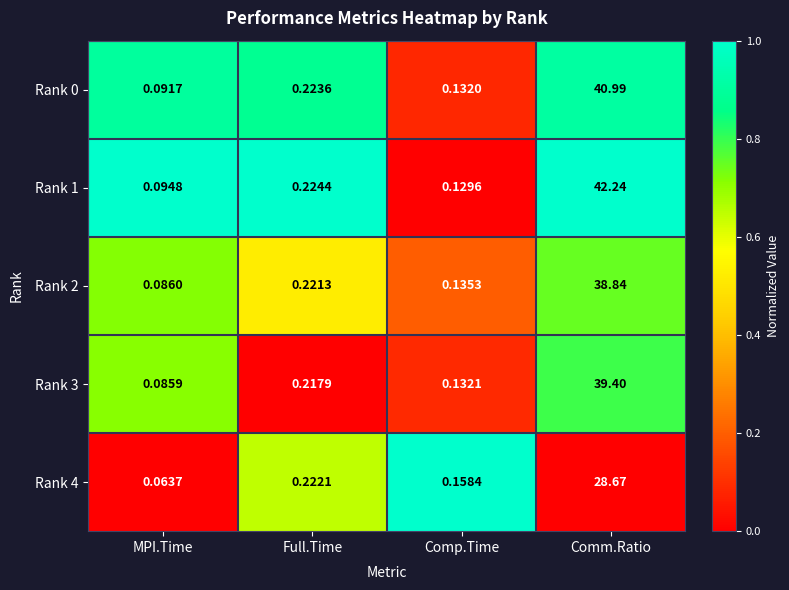

Where is Rank 2 nearest to the value 19?

Full.Time